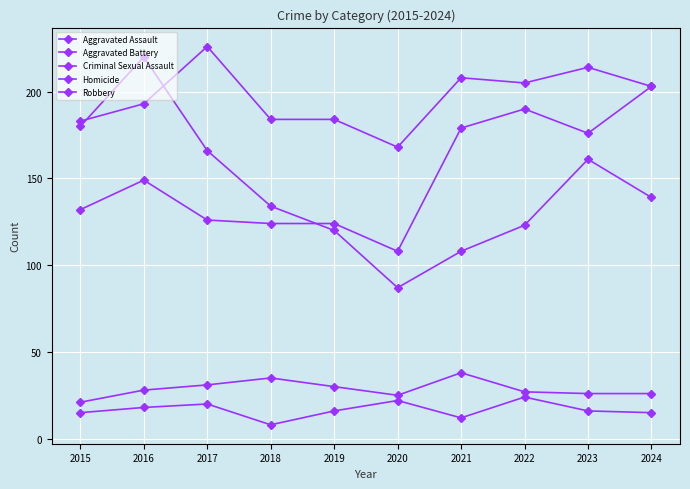

Does the chart have visible grid lines?

Yes